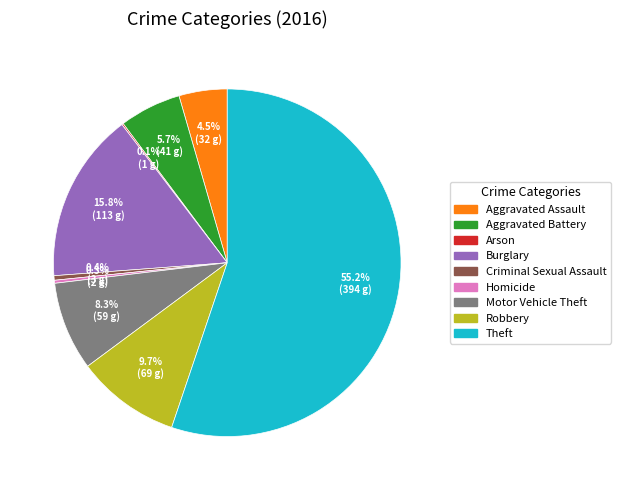

What is the largest slice in the pie chart?

Theft